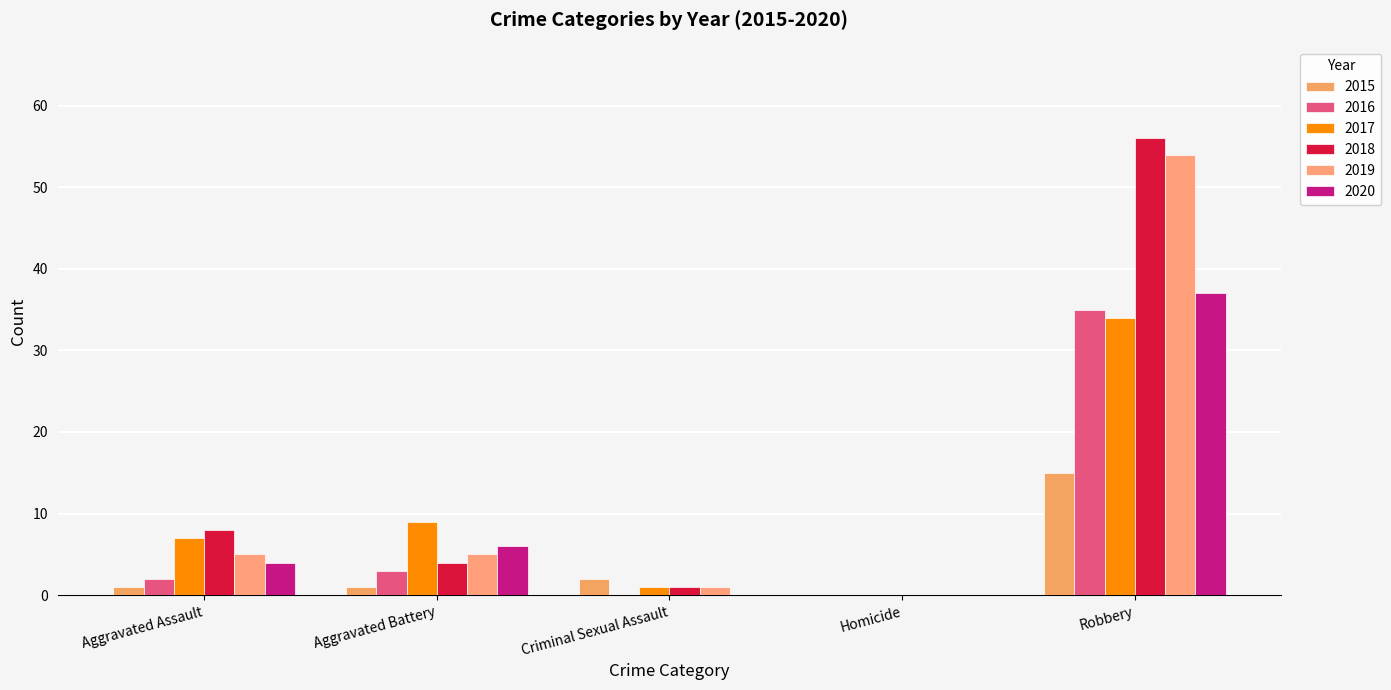

Which label corresponds to the largest value in the chart?

Robbery